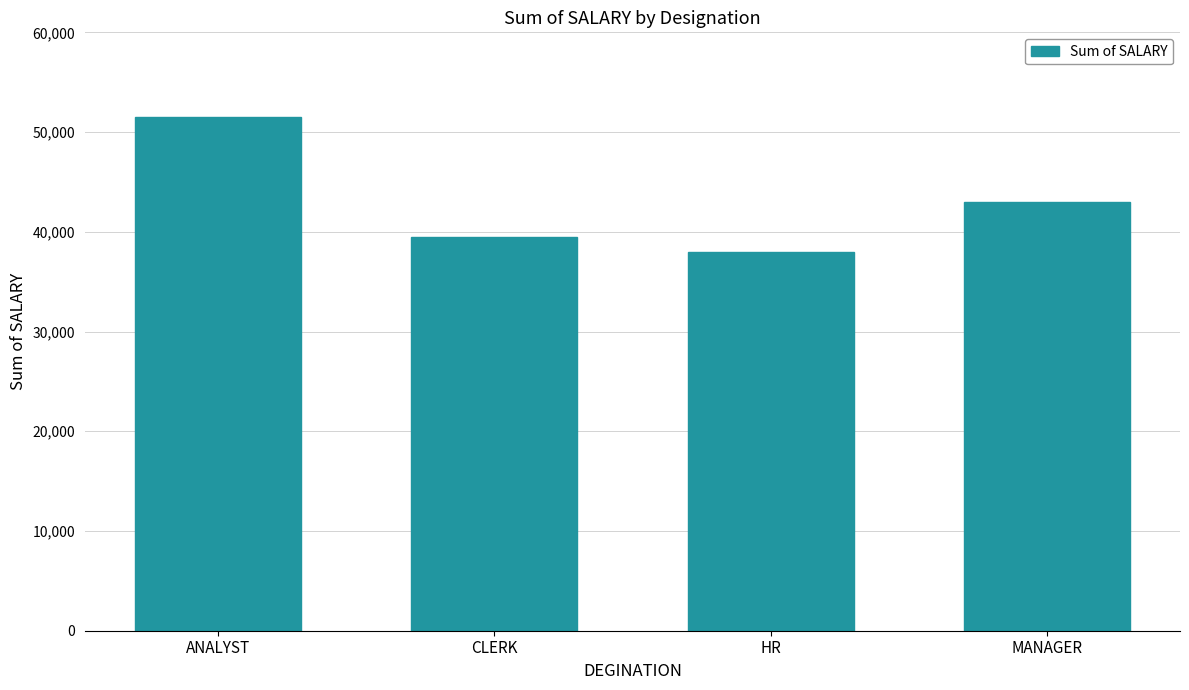

Rank the categories by value from lowest to highest.

HR, CLERK, MANAGER, ANALYST